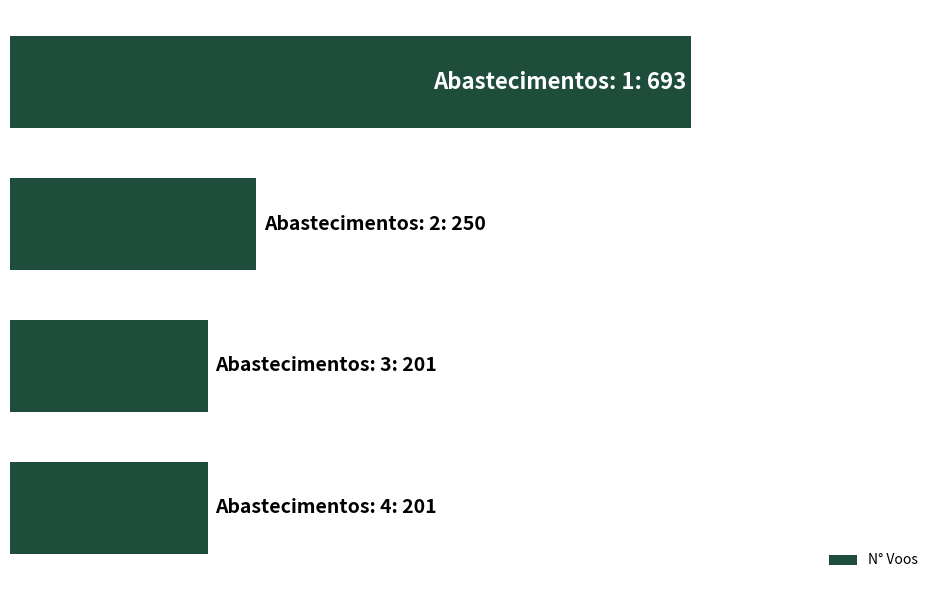

Are the bars horizontal?

Yes